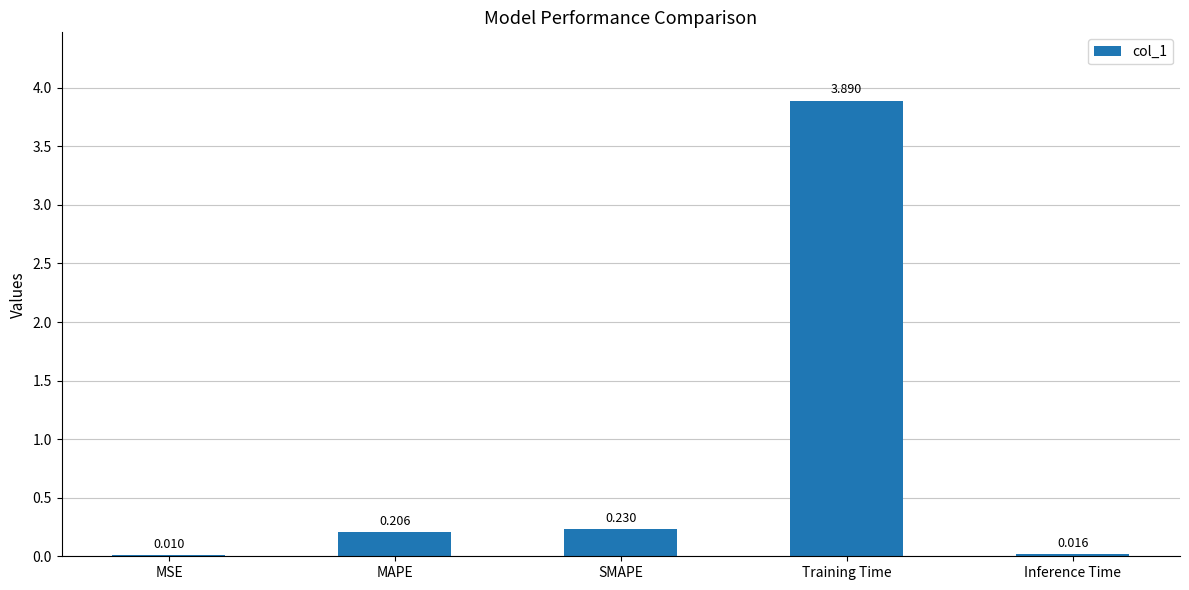

Between Inference Time and MAPE, which is larger?

MAPE